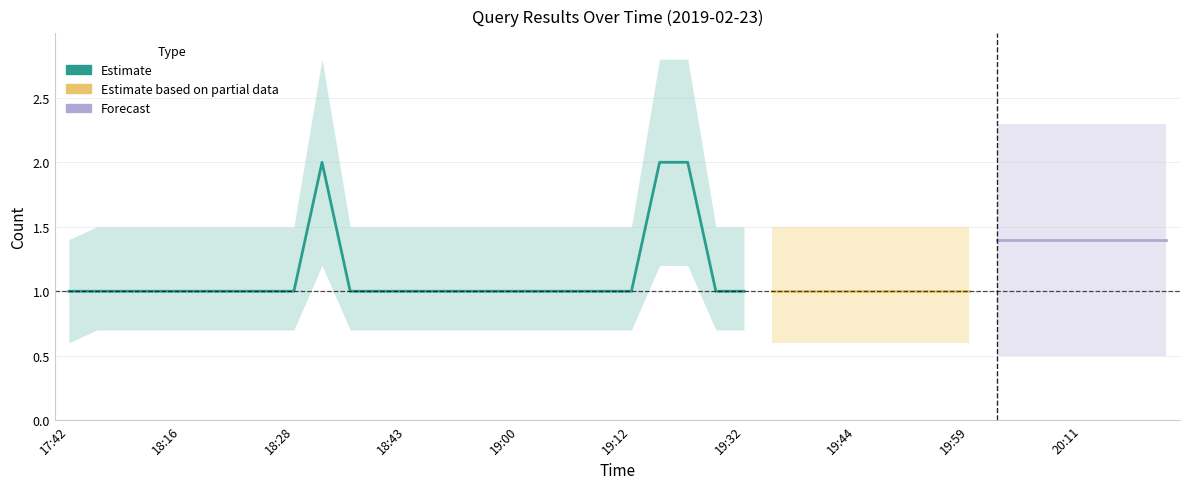

What is the sum of all Estimate values?

43.0